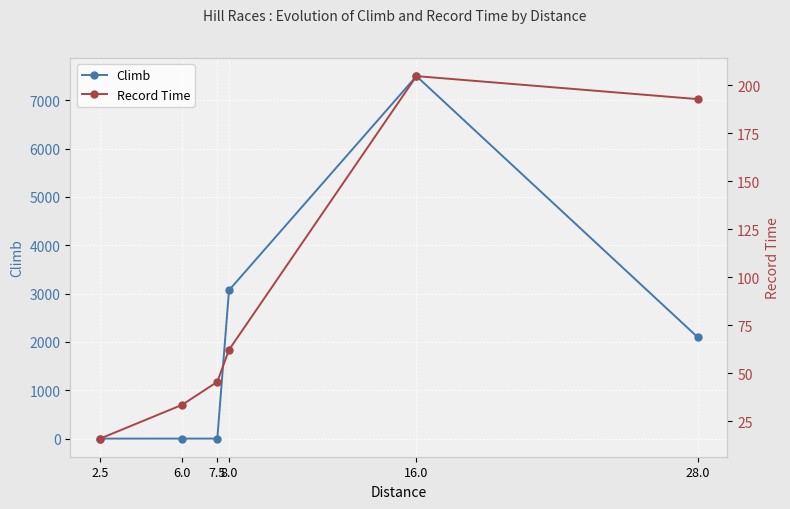

Where is Climb nearest to the value 3750?

8.0